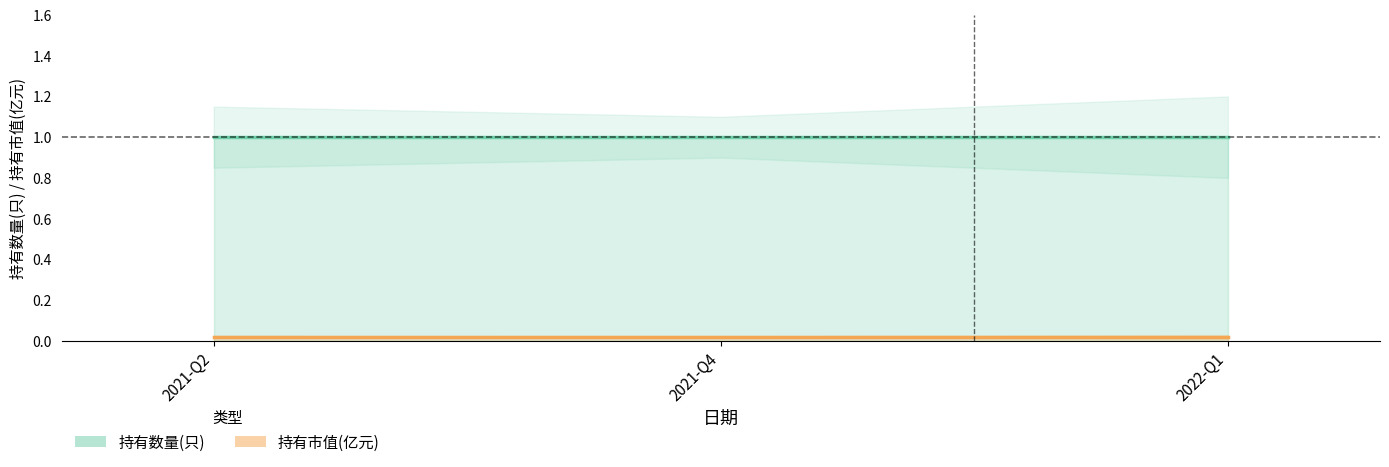

What is the label of the 2nd point from the left?

2021-Q4